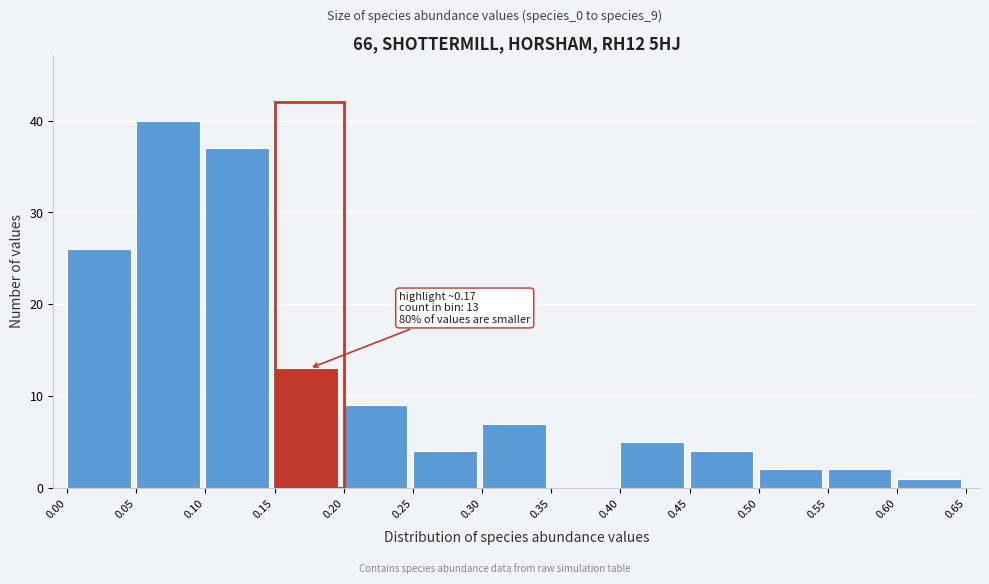

Which range on the x-axis has the tallest bar?

0.05 to 0.10